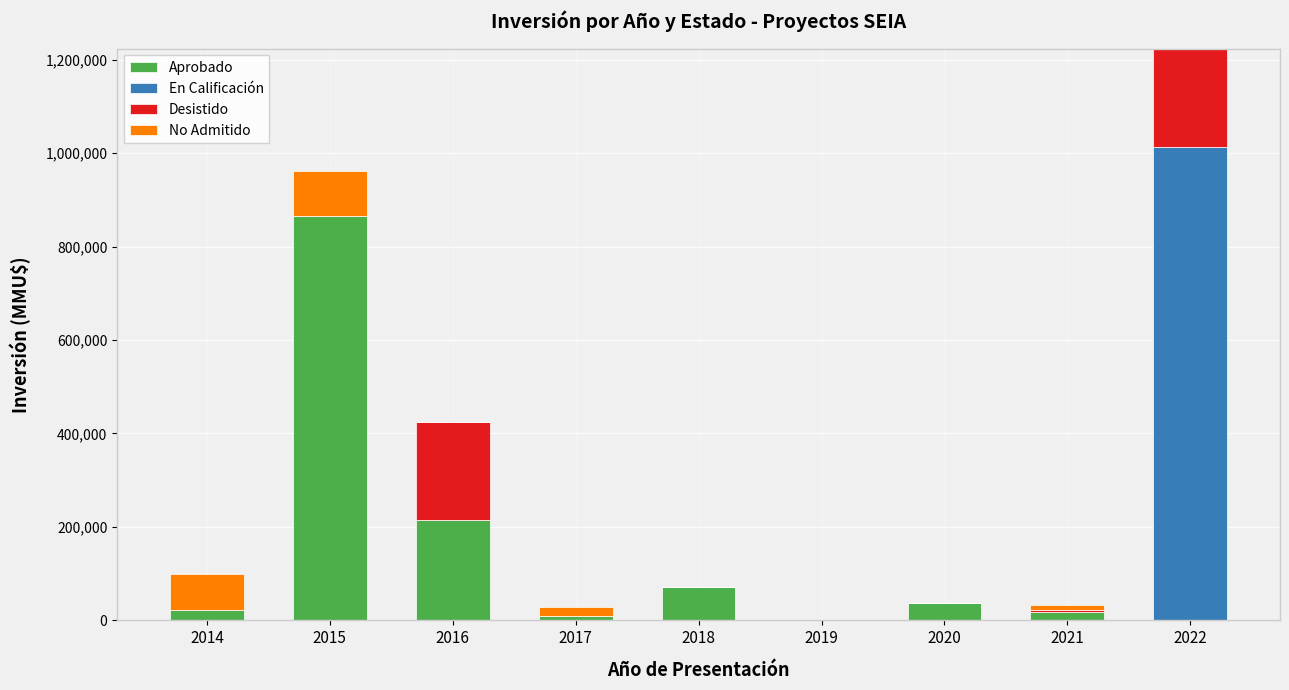

At which category is the sum across all series the highest?

2022